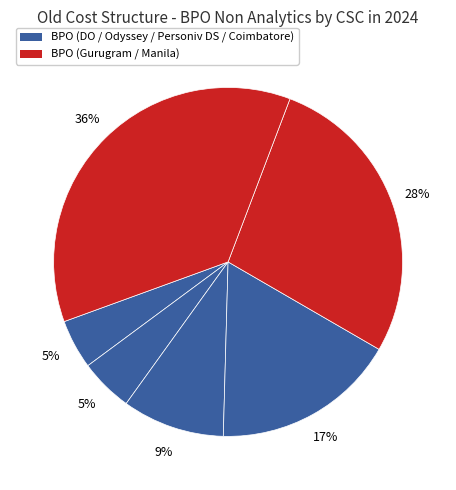

Which category has the biggest portion of the pie?

Manila